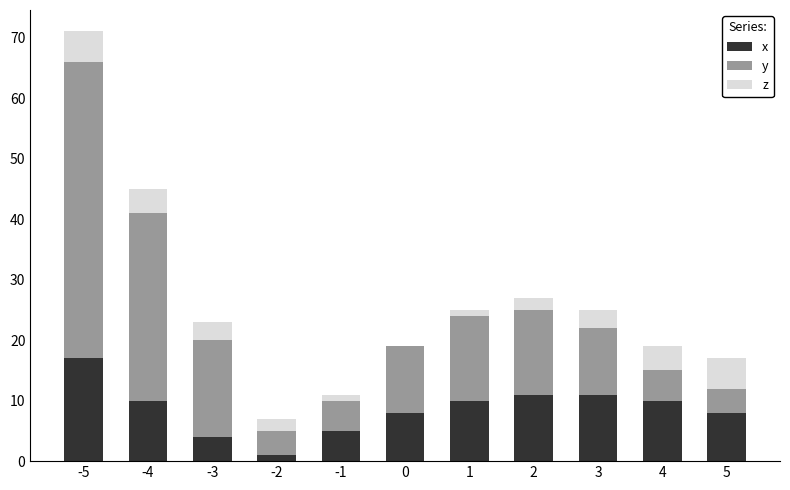

At which category is the sum across all series the highest?

-5